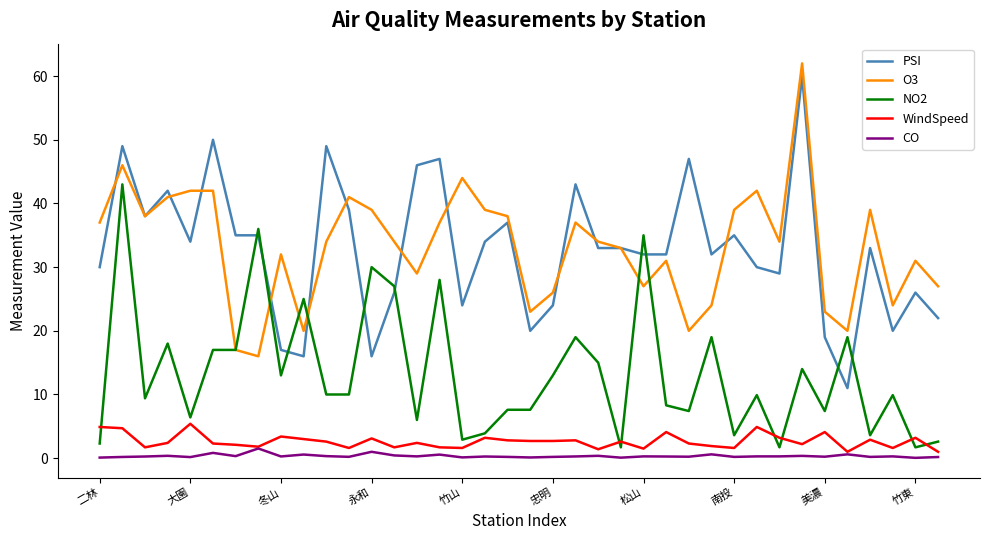

What is the maximum value shown in the chart?

62.0